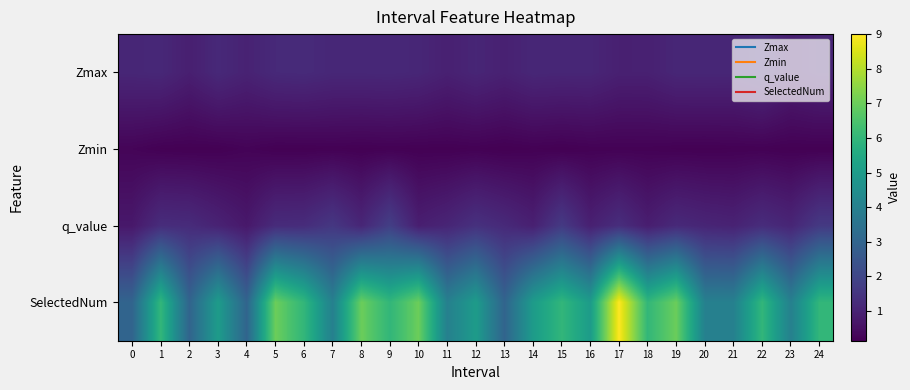

What is the smallest value displayed?

0.1